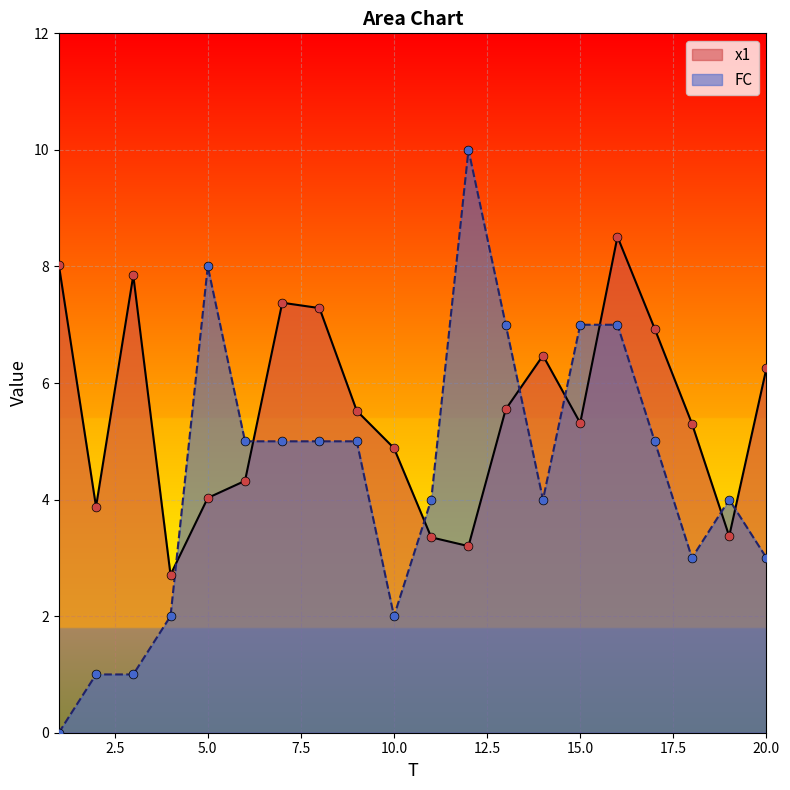

At how many categories does at least one series exceed 1?

20